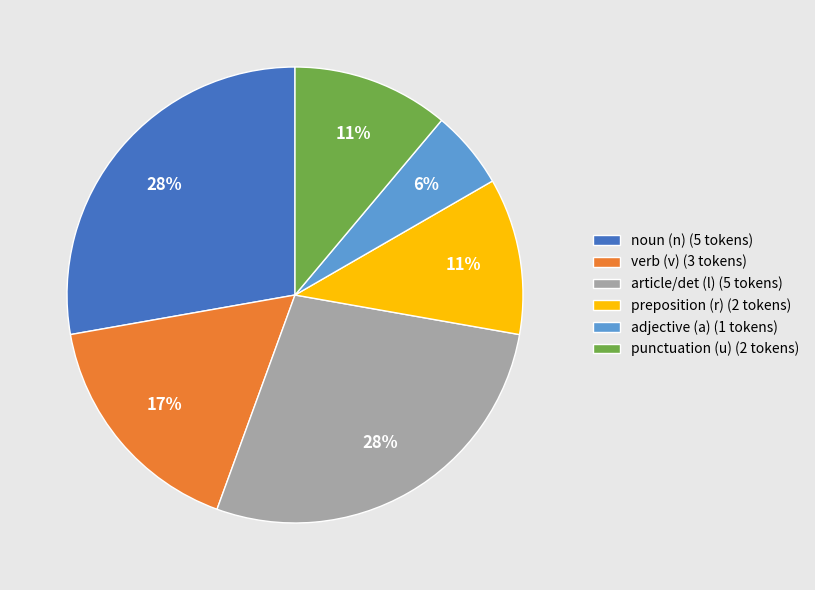

Count the number of slices in the pie.

6